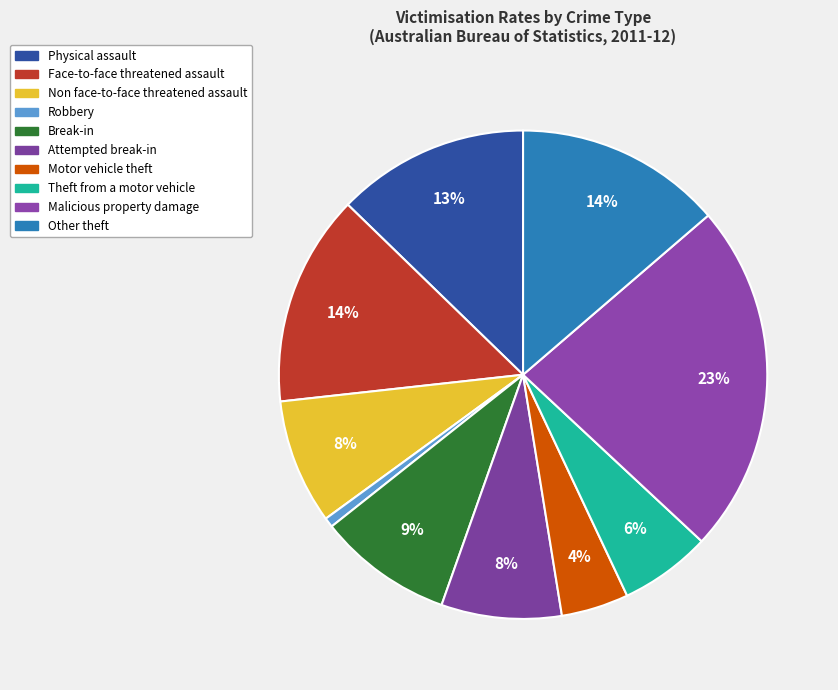

How many segments does this pie chart have?

10